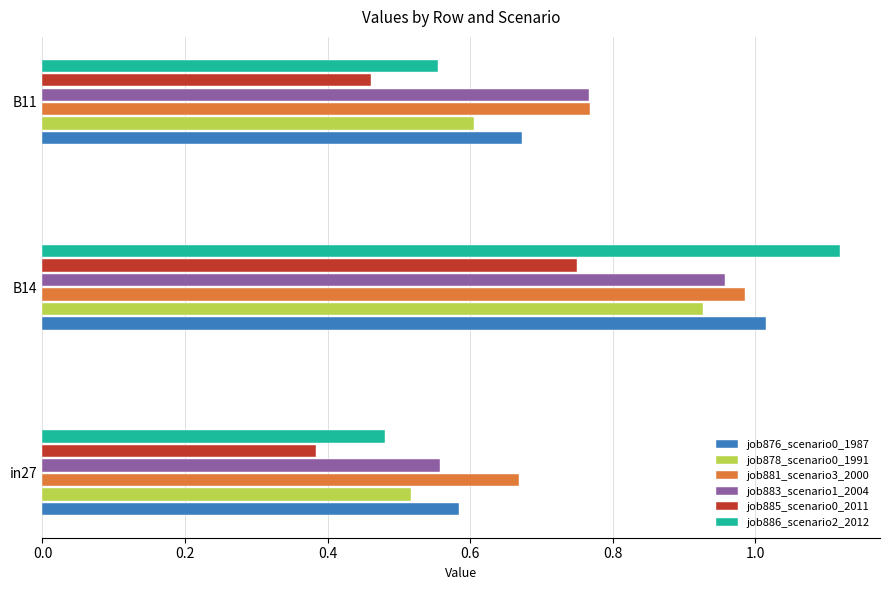

The job878_scenario0_1991 series shows 0.5 at B14. True or false?

False